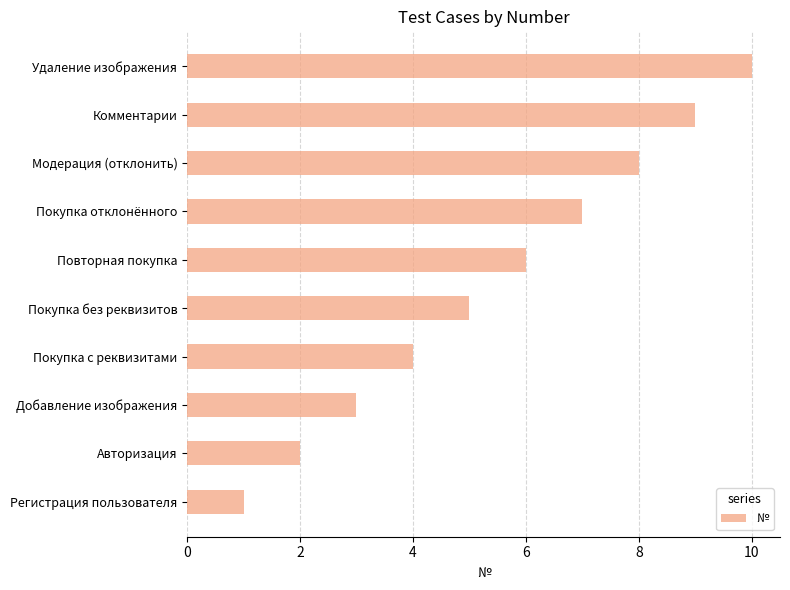

List the labels in order of value, smallest first.

Регистрация пользователя, Авторизация, Добавление изображения, Покупка с реквизитами, Покупка без реквизитов, Повторная покупка, Покупка отклонённого, Модерация (отклонить), Комментарии, Удаление изображения